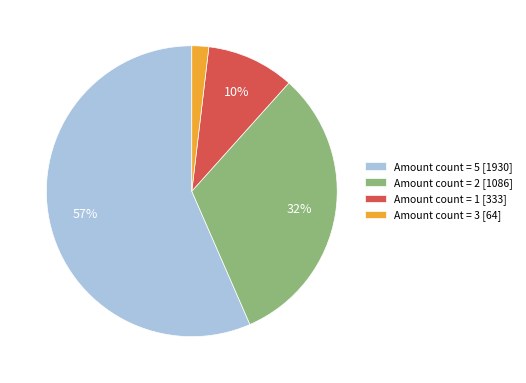

To the nearest percent, what is the combined percentage of Amount count = 5 [1930] and Amount count = 2 [1086]?

88%